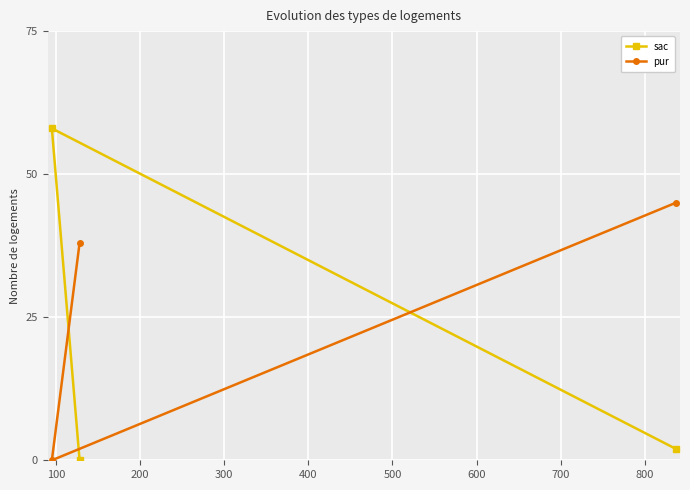

What is the sum of all pur values?

83